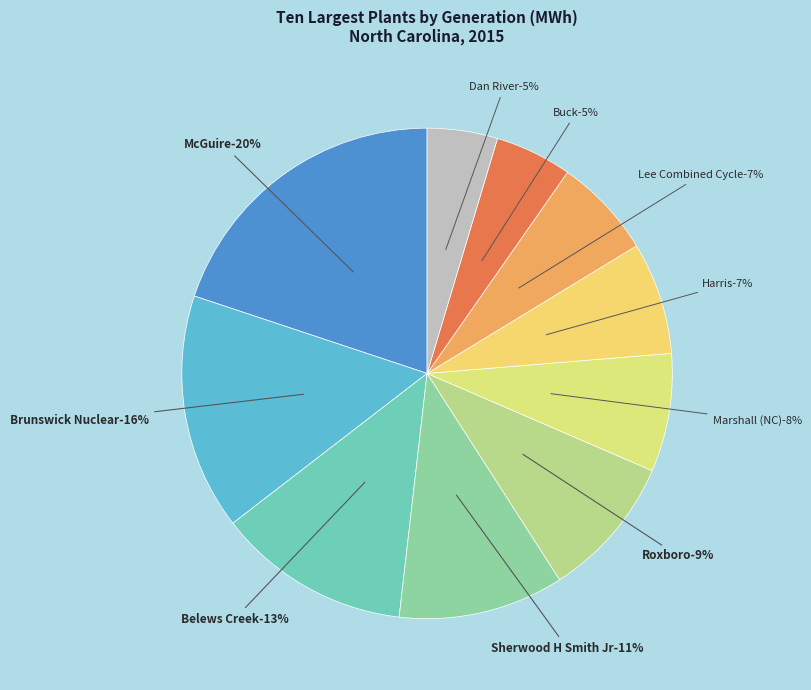

Does Sherwood H Smith Jr represent more than half of the total?

No